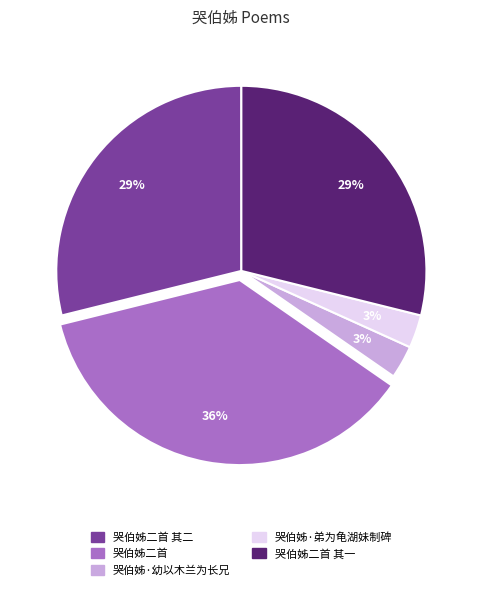

Is there any slice that represents more than half of the pie?

No